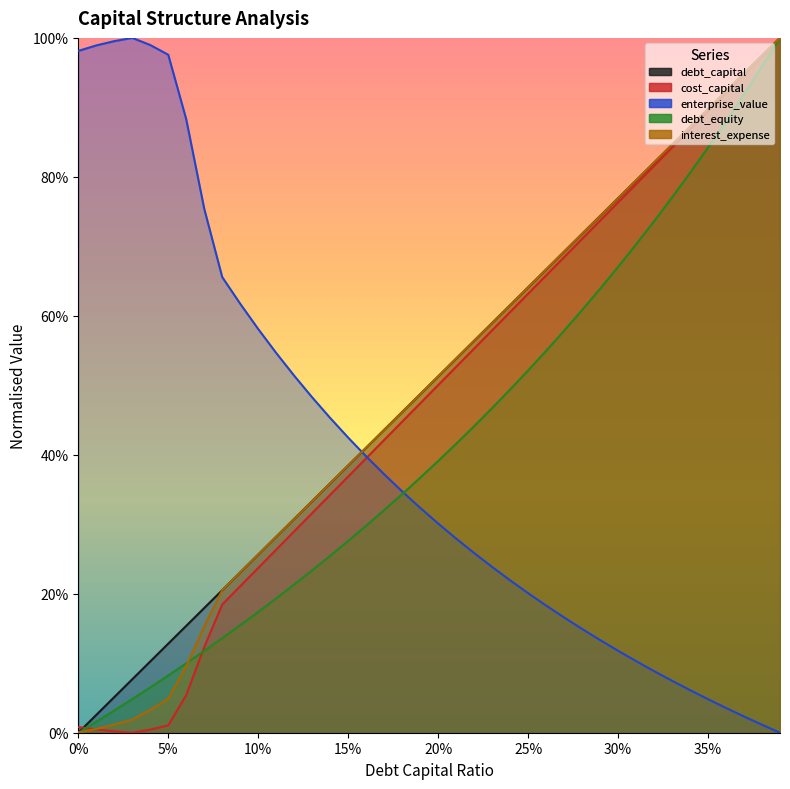

Is the value of debt_capital at 0.04 greater than the value of debt_equity at 0.17?

No